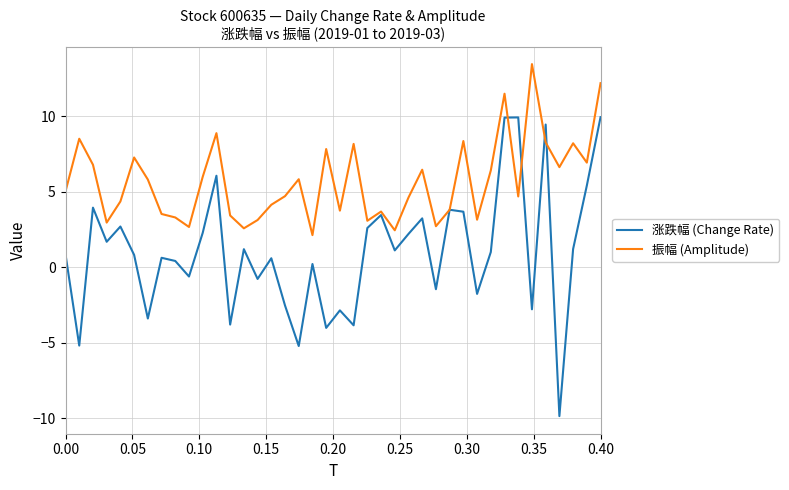

True or false: 涨跌幅 (Change Rate) and 振幅 (Amplitude) intersect in this chart.

True